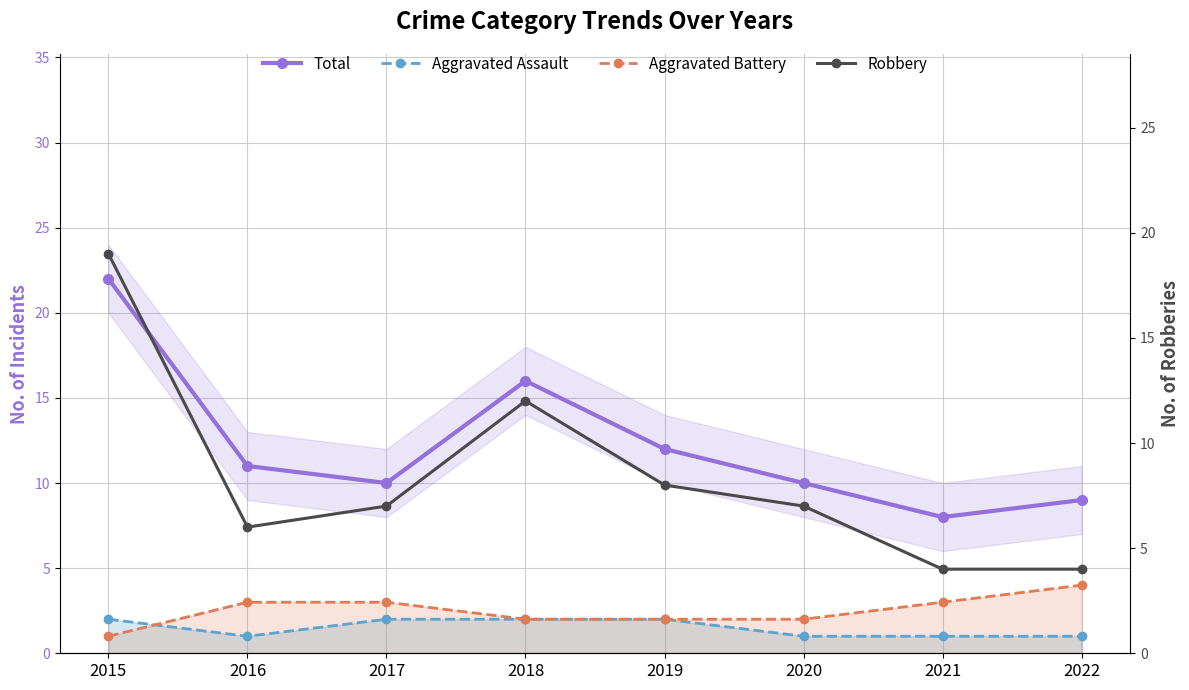

How many data points does each series have?

8